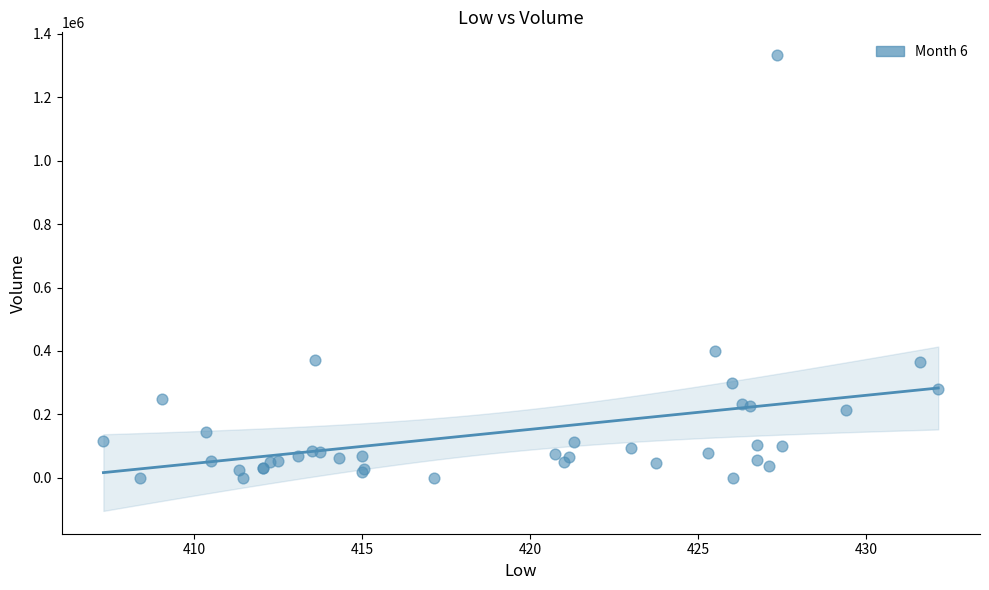

What Y value in the scatter plot is closest to 666641?

400352